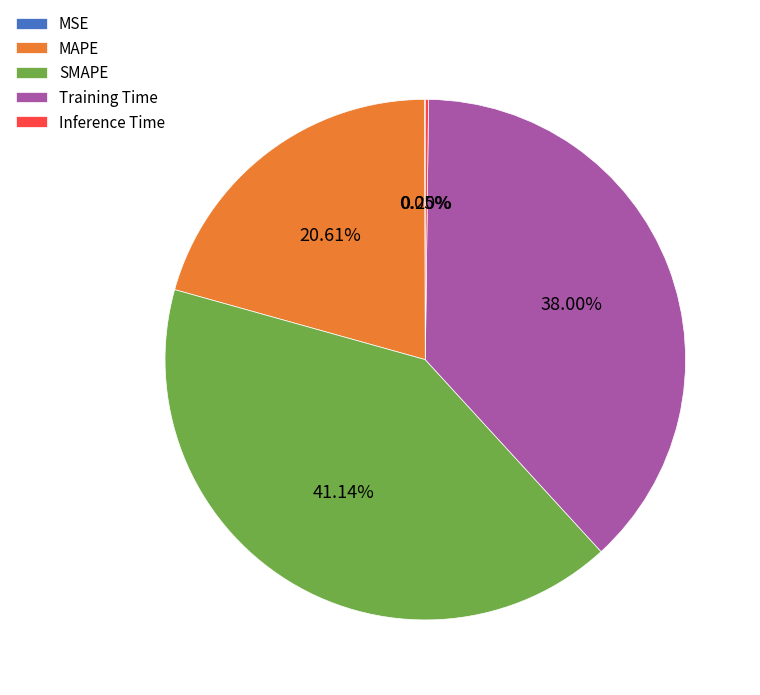

Is there a majority slice in this chart?

No